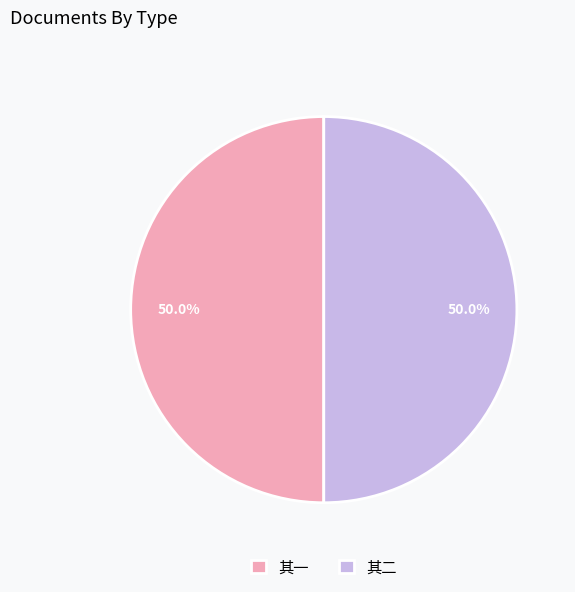

How much of the chart is everything except 其二?

50.0%